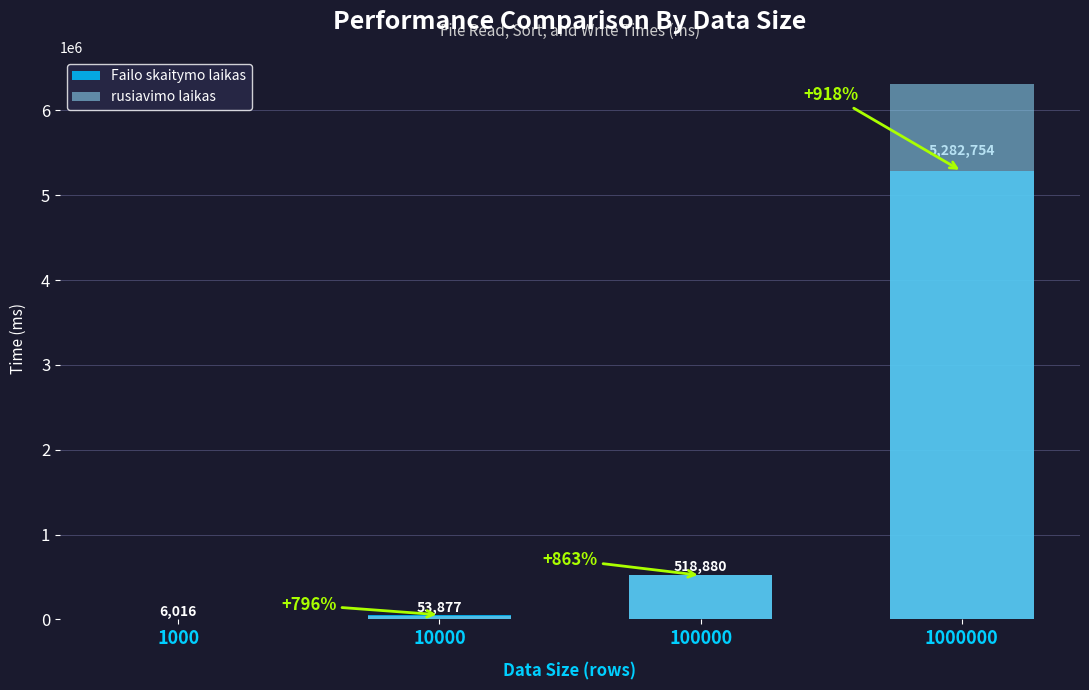

What is the total value across all series at 1000?

9008